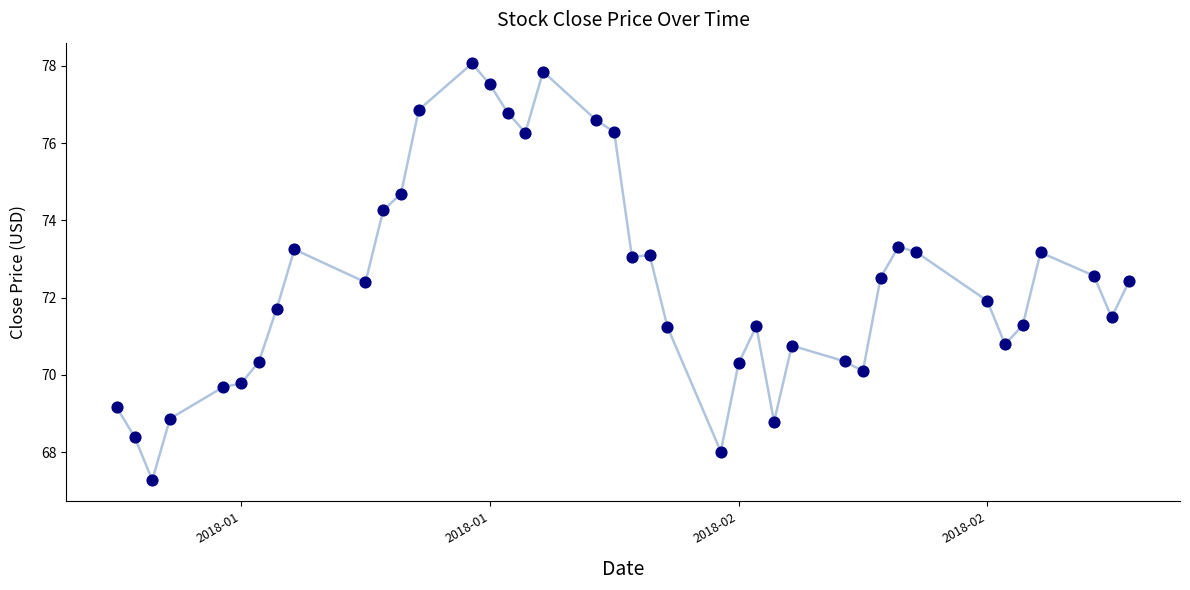

What is the difference between the maximum and minimum values?

10.8